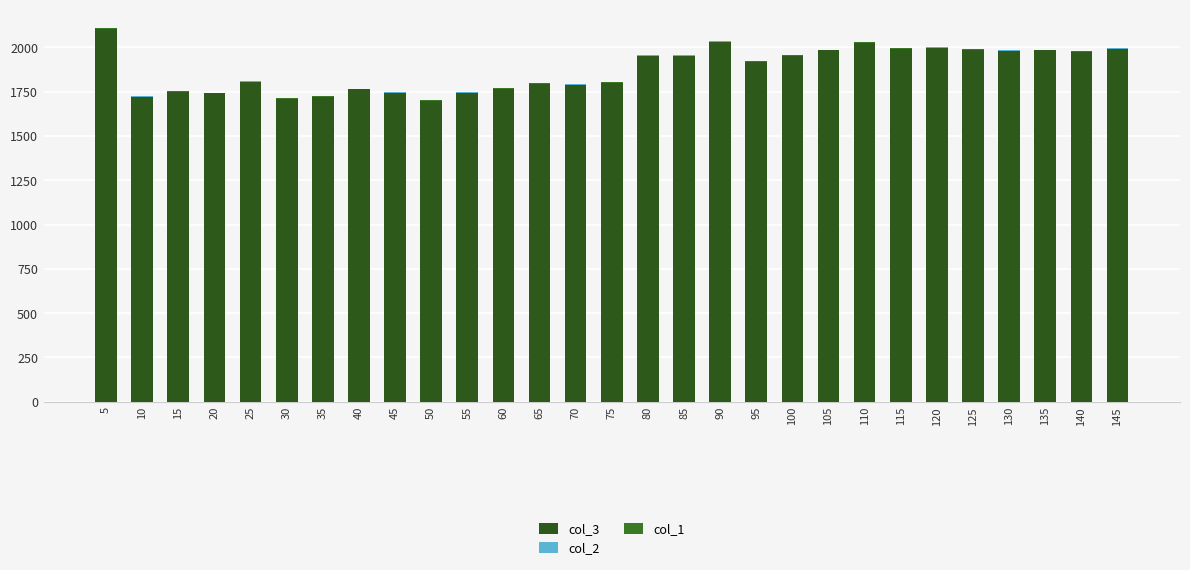

The col_1 series shows 0.7 at 105. True or false?

False